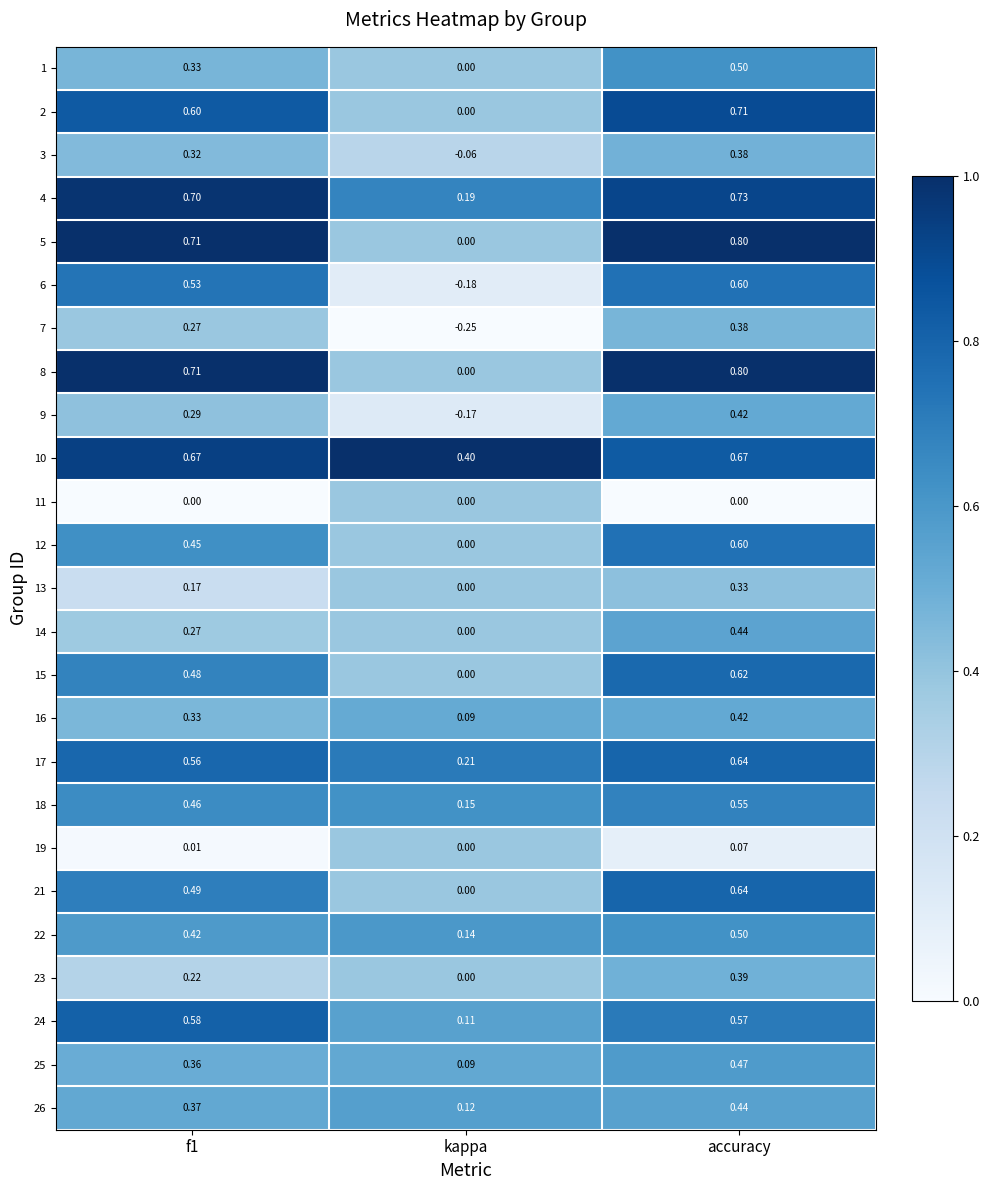

Is the value of 26 at kappa greater than the value of 25 at f1?

No